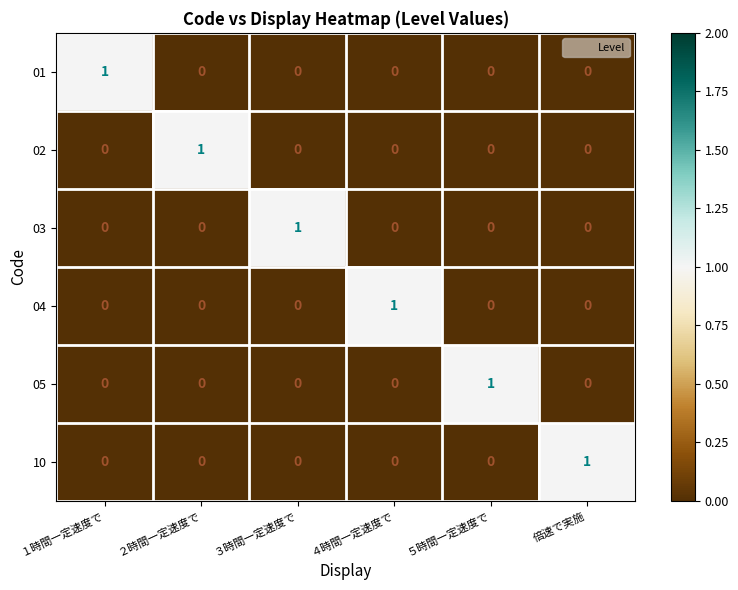

Count the 03 values in the range 0 to 1.

6